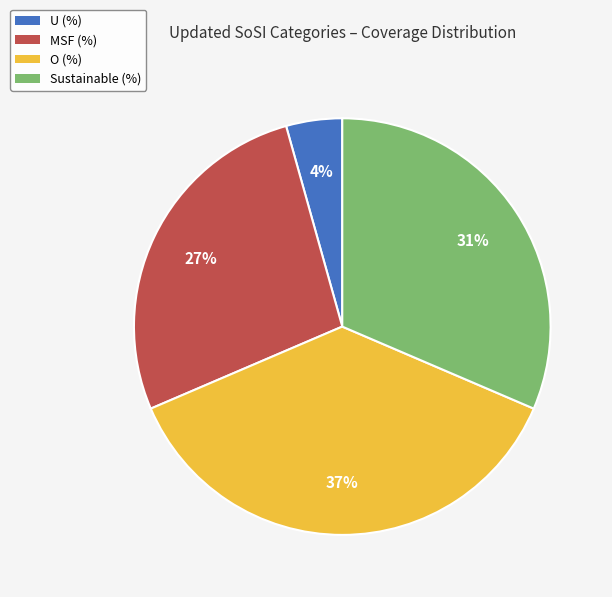

Combined, do Sustainable (%) and U (%) account for over 50%?

No